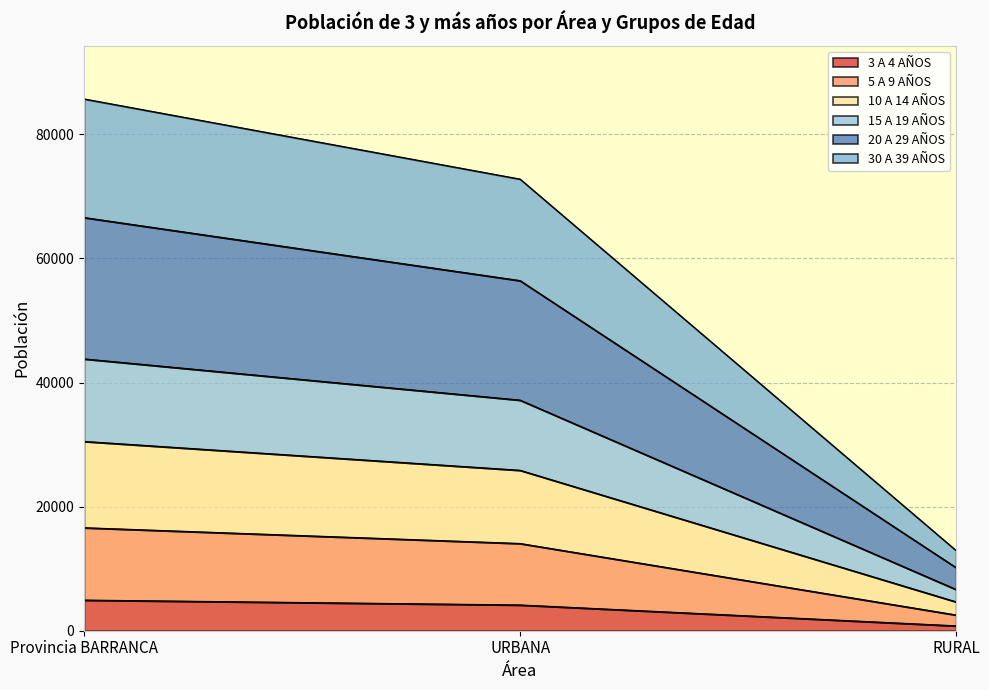

What are all the series names shown in the legend?

3 A 4 AÑOS, 5 A 9 AÑOS, 10 A 14 AÑOS, 15 A 19 AÑOS, 20 A 29 AÑOS, 30 A 39 AÑOS